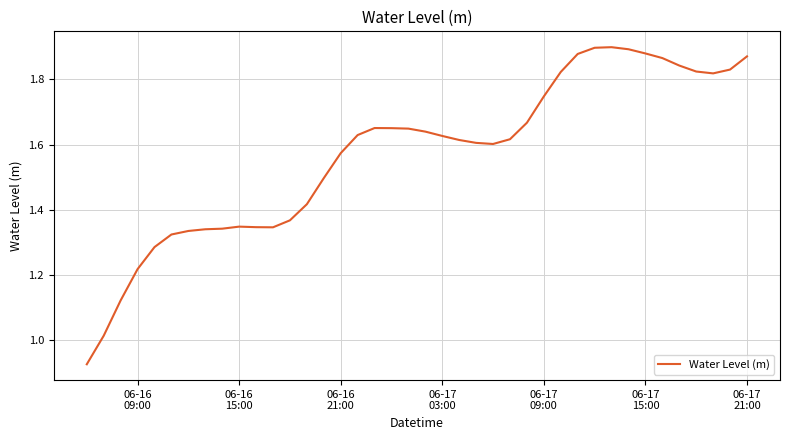

What is the difference between the second highest and minimum values?

1.0